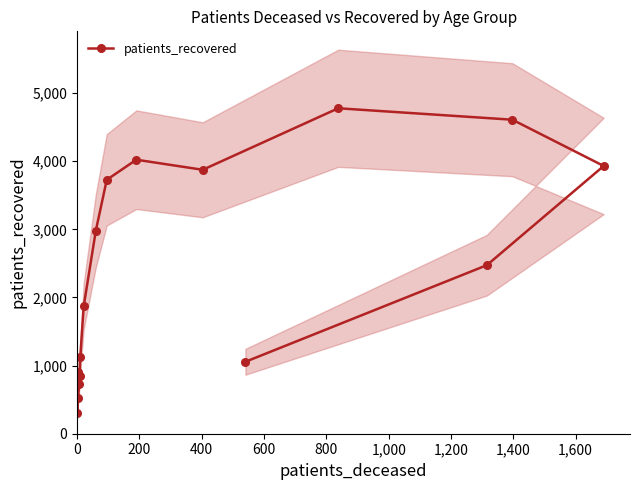

What is the maximum value for patients_recovered?

4777